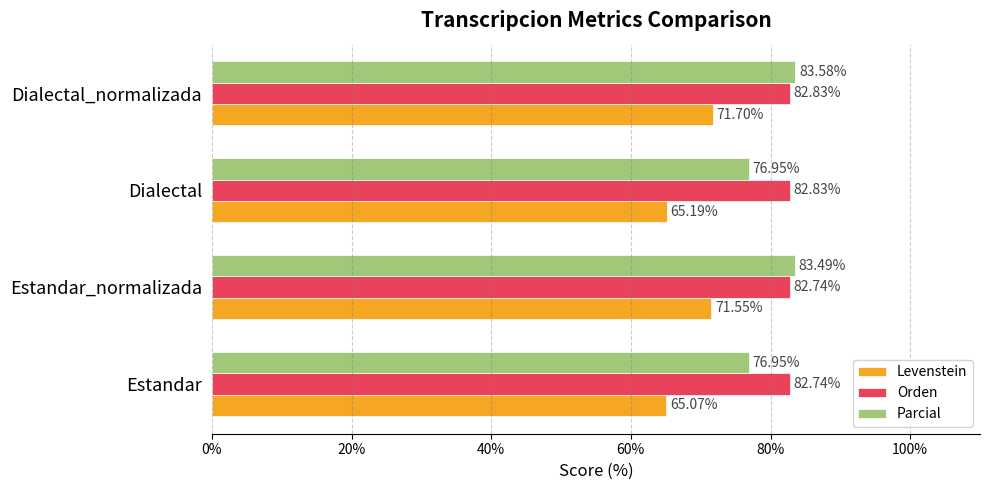

At which category is the sum across all series the highest?

Dialectal_normalizada